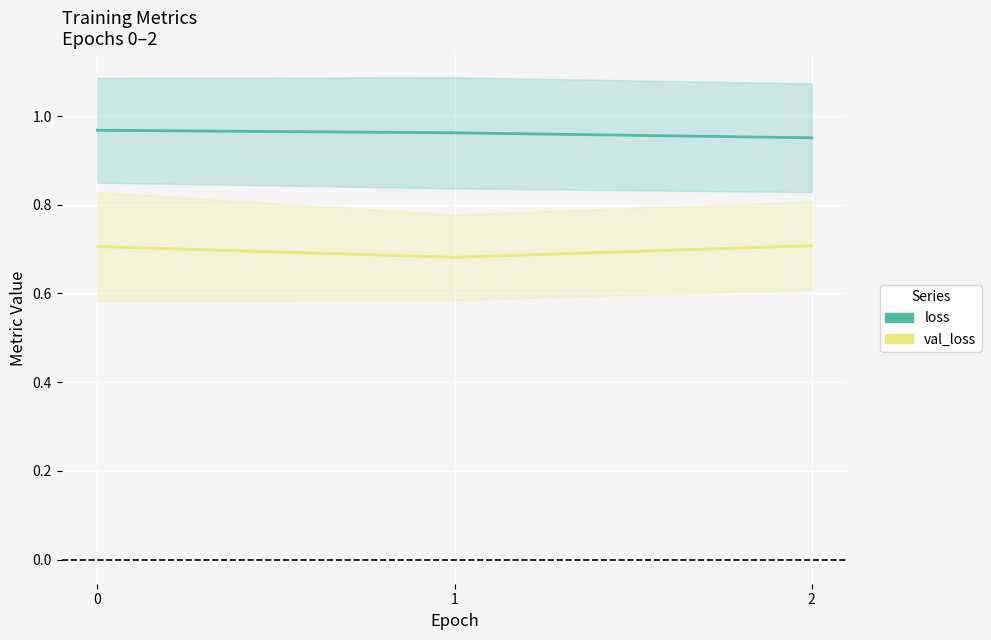

List the series in order of their overall mean, lowest first.

val_loss, loss